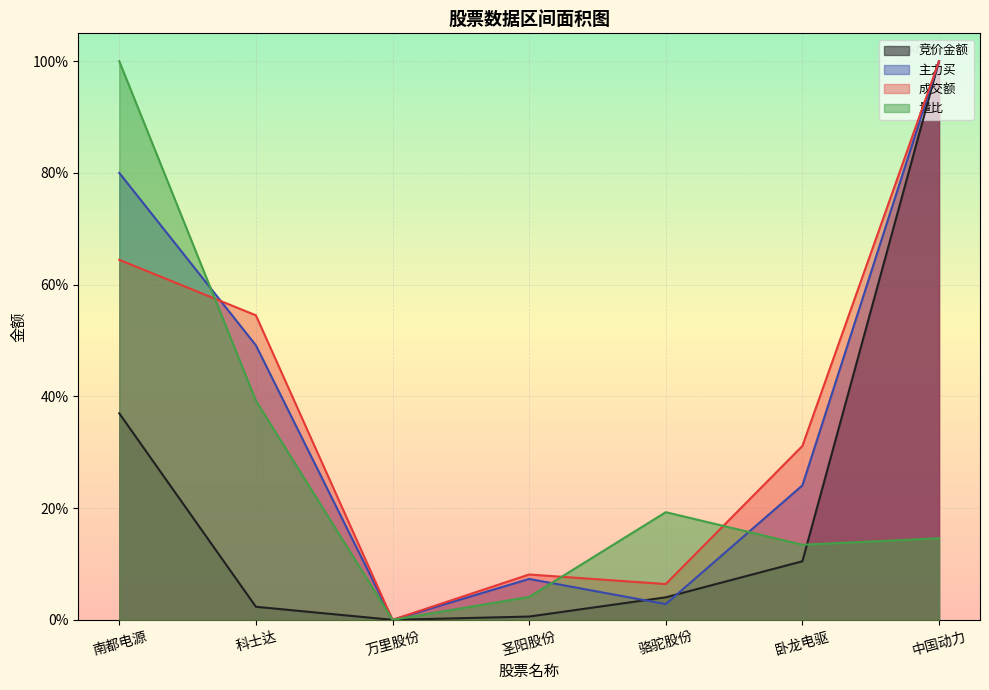

Between which two adjacent categories do 竞价金额 and 量比 first intersect?

卧龙电驱 and 中国动力